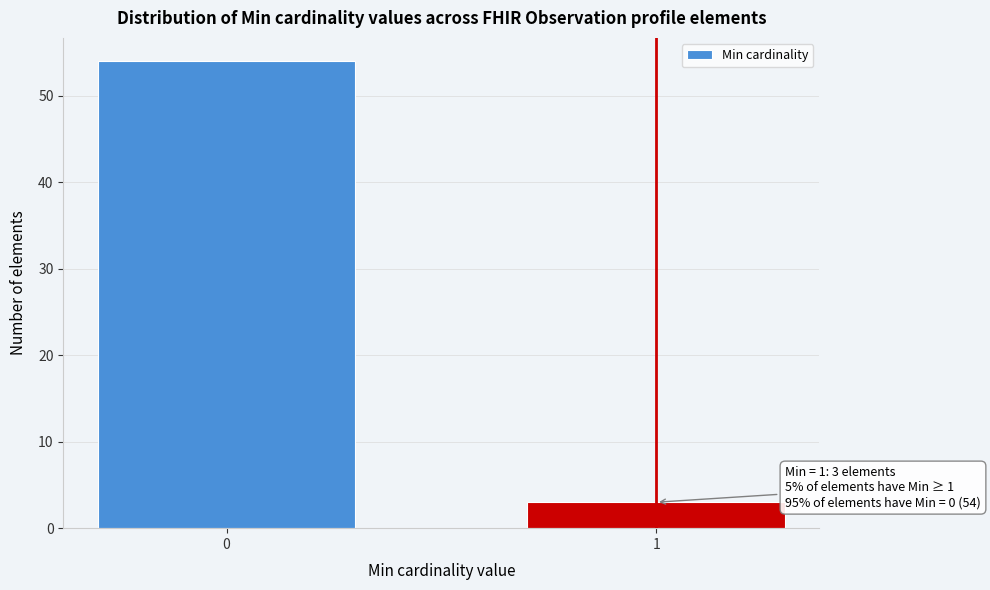

Reading left to right, extract all data points from this chart.

54	3